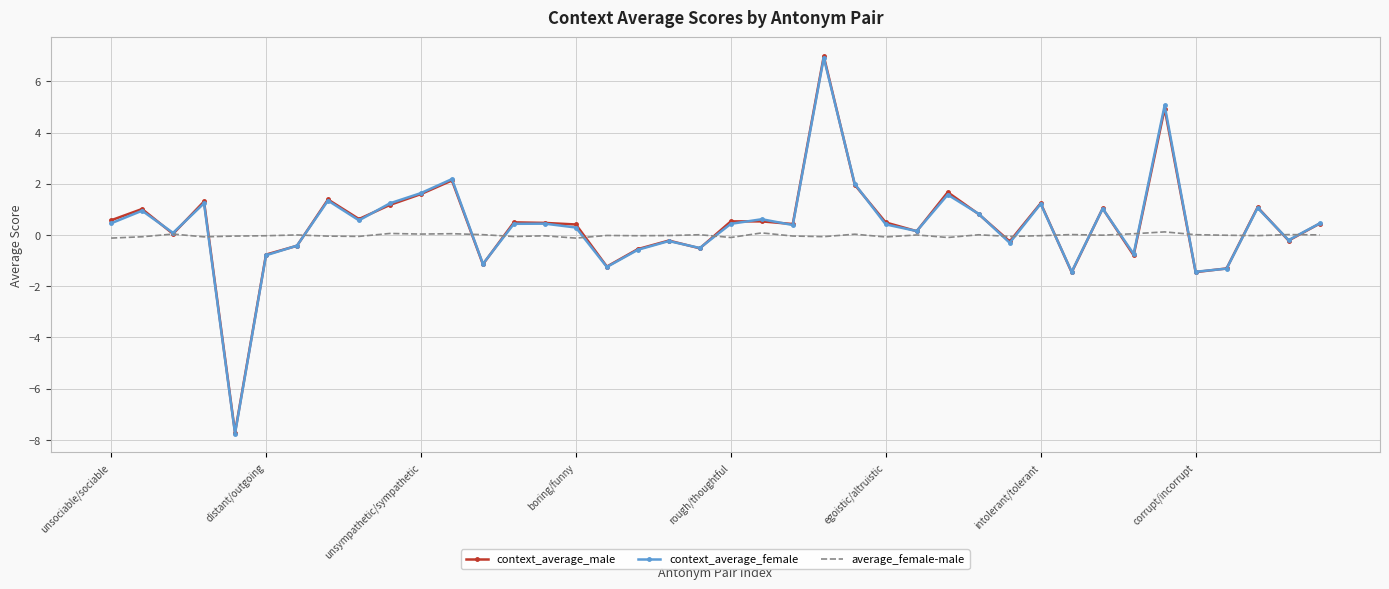

What is the highest value of the context_average_male series?

7.0